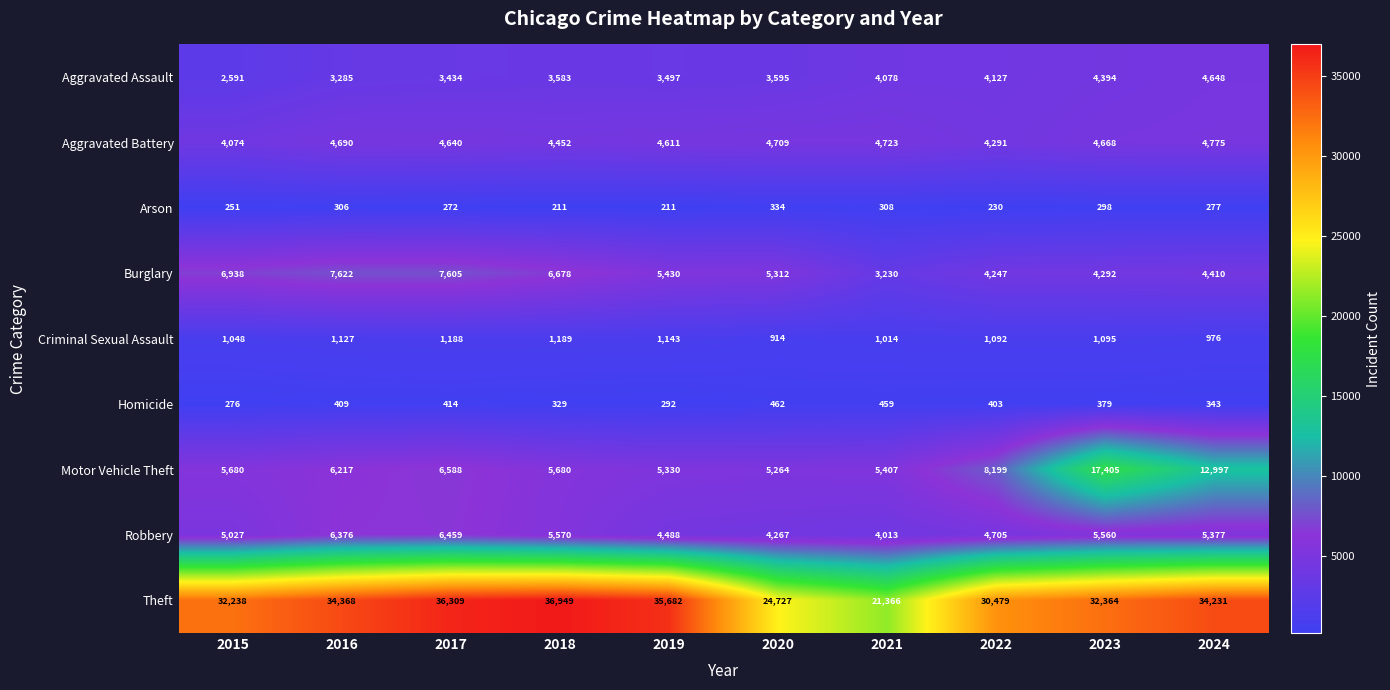

What is the sum of the Criminal Sexual Assault values at 2016 and 2024?

2103